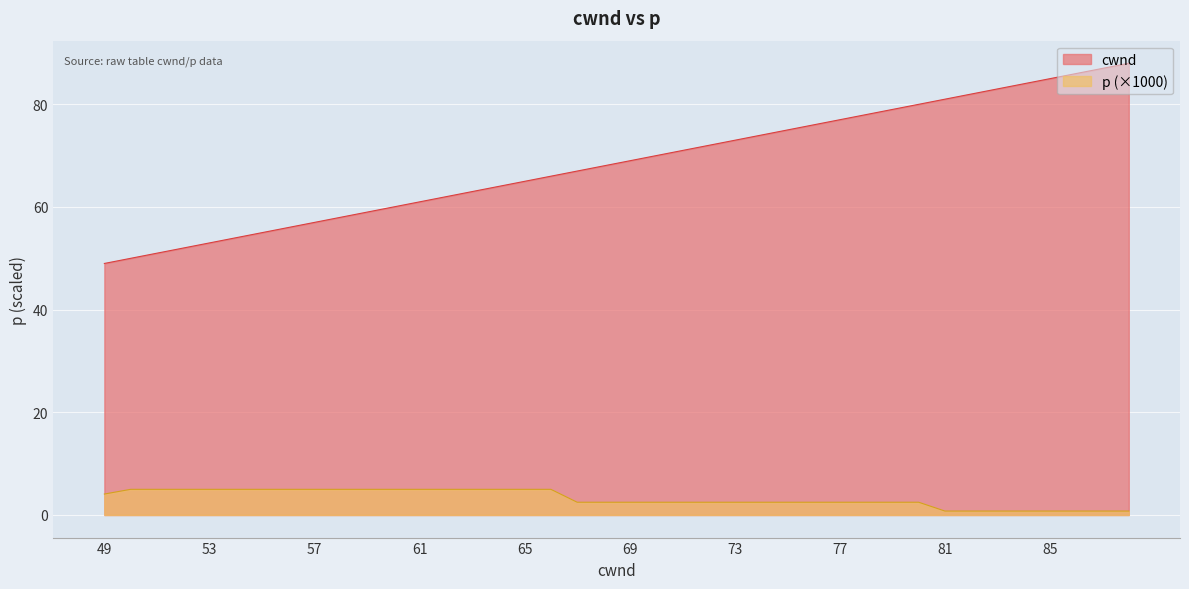

Which series has the largest range (max minus min)?

cwnd